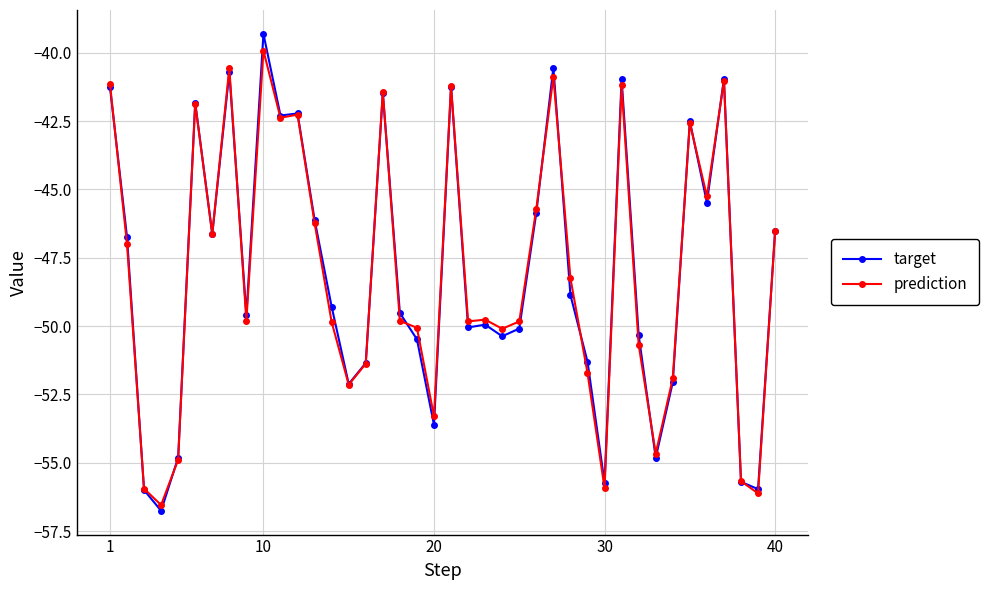

What is the value of the prediction point at the 10th from the left?

-39.9